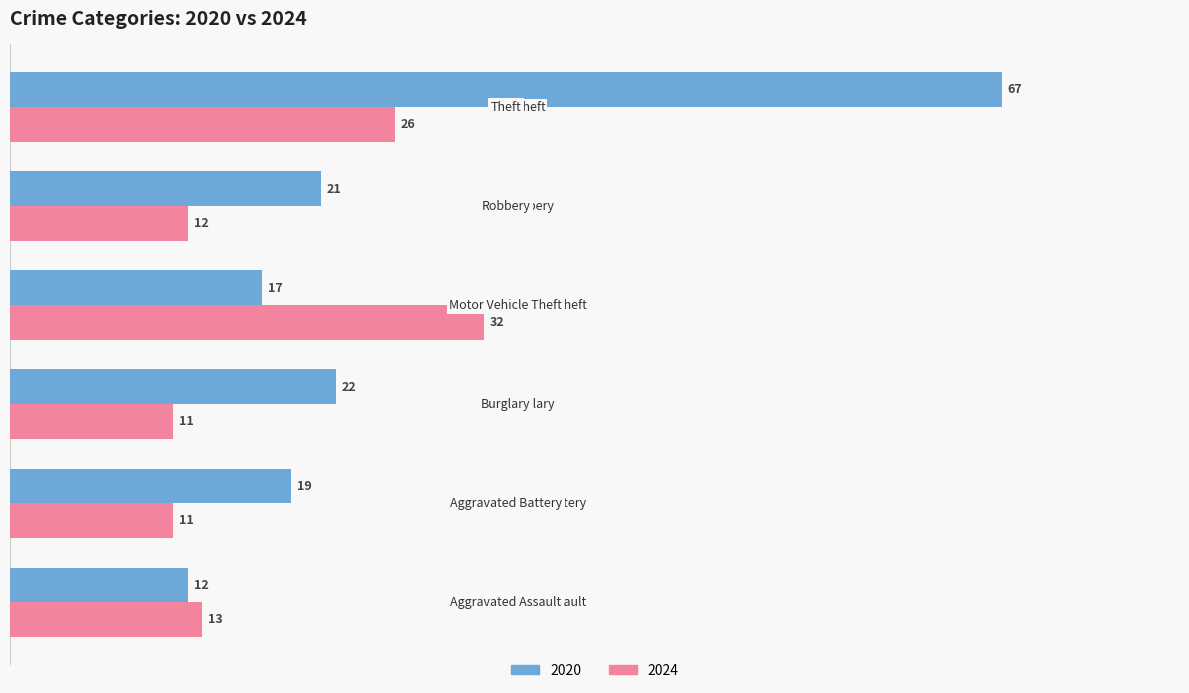

How many series are shown in this chart?

2